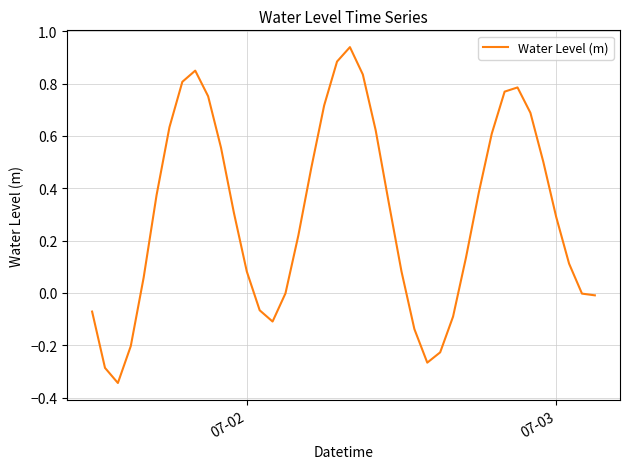

What is the difference between the maximum and minimum values?

1.3